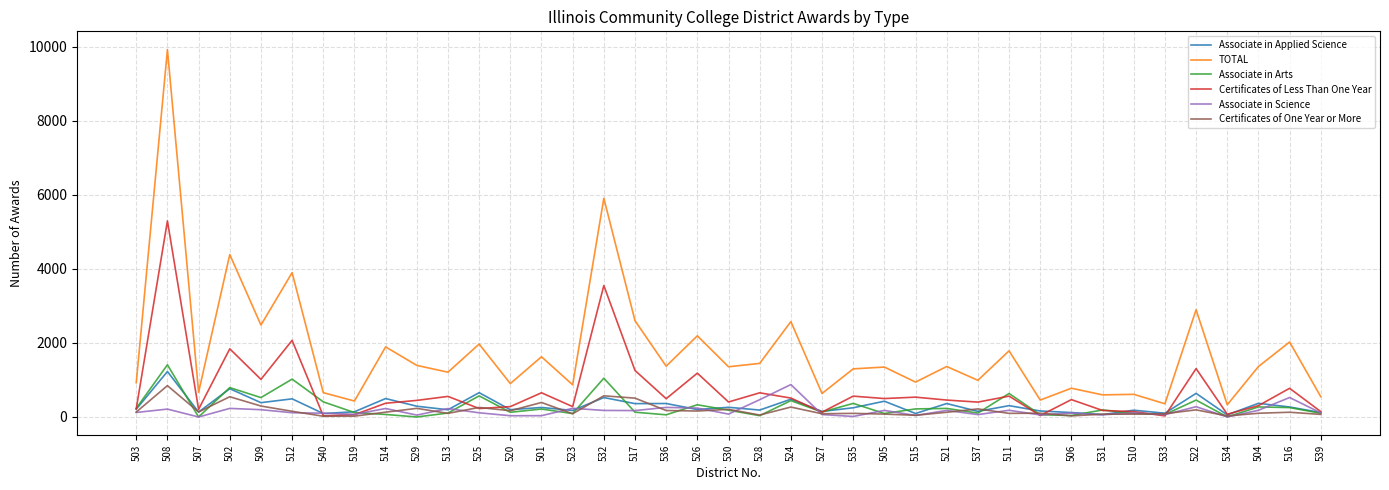

Where does the Certificates of One Year or More series first go above 128?

503